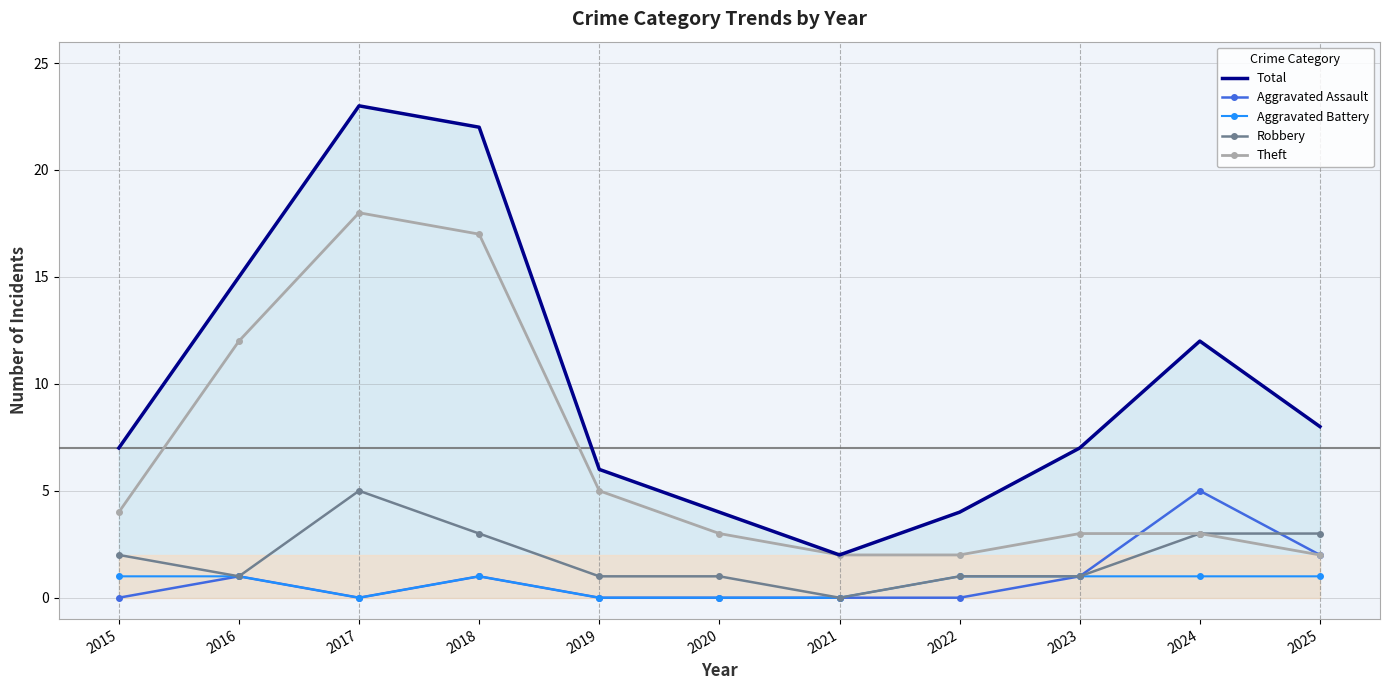

What is the approximate value of Total at 2025, to the nearest 10?

10